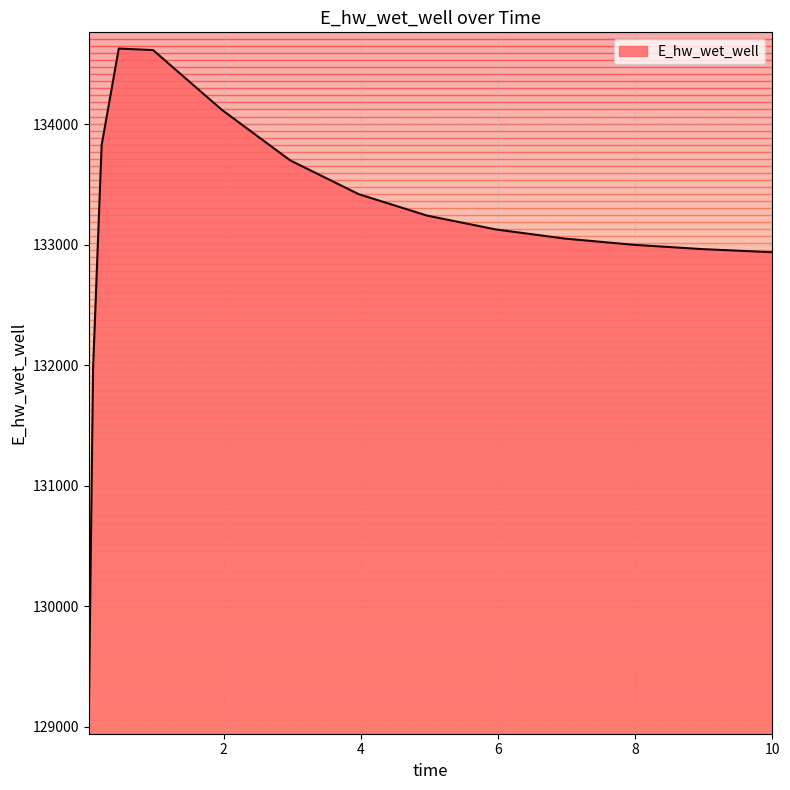

What is the smallest value displayed?

129070.4